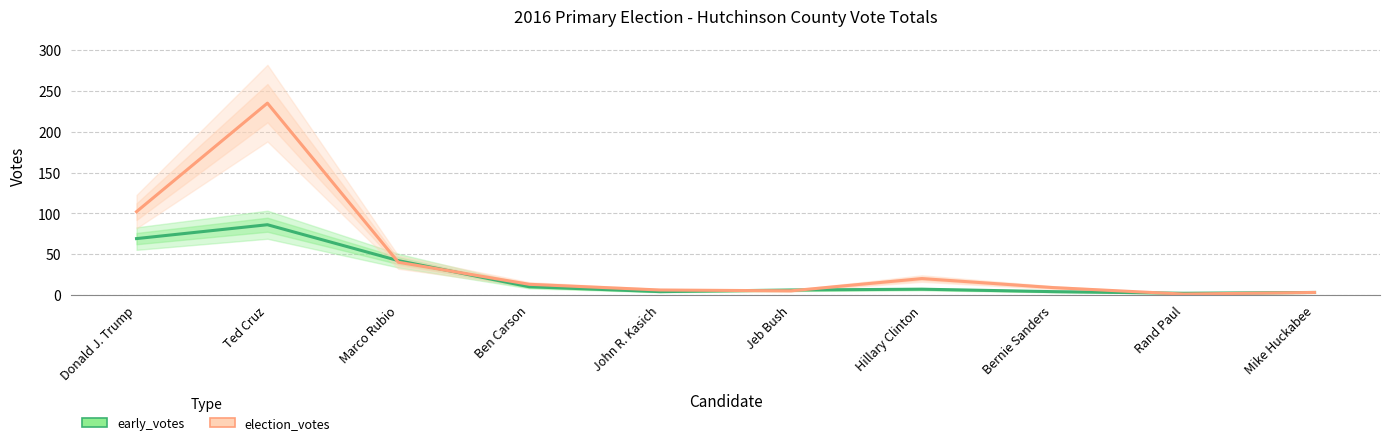

Reading right to left, list all the values displayed in this chart.

early_votes: Mike Huckabee=3	Rand Paul=2	Bernie Sanders=4	Hillary Clinton=7	Jeb Bush=6	John R. Kasich=4	Ben Carson=10	Marco Rubio=42	Ted Cruz=86	Donald J. Trump=69
election_votes: Mike Huckabee=3	Rand Paul=1	Bernie Sanders=9	Hillary Clinton=20	Jeb Bush=5	John R. Kasich=6	Ben Carson=13	Marco Rubio=40	Ted Cruz=235	Donald J. Trump=102